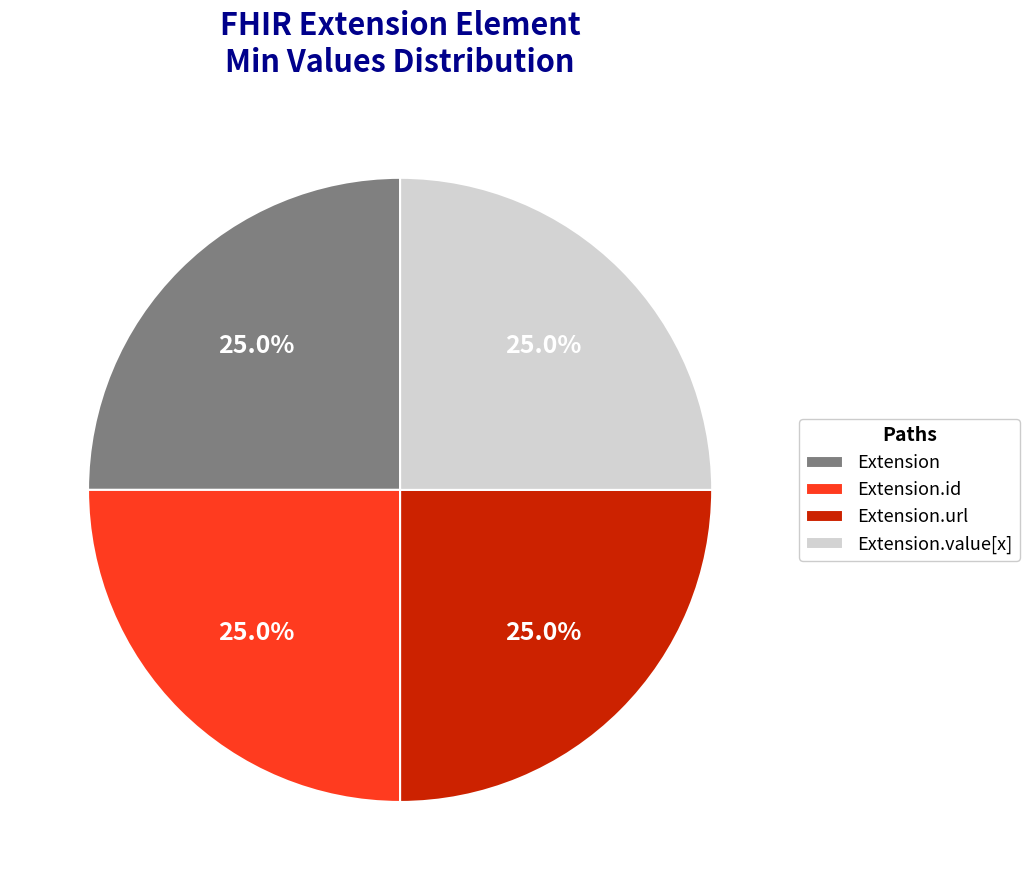

To the nearest percent, what is the average slice percentage?

25%